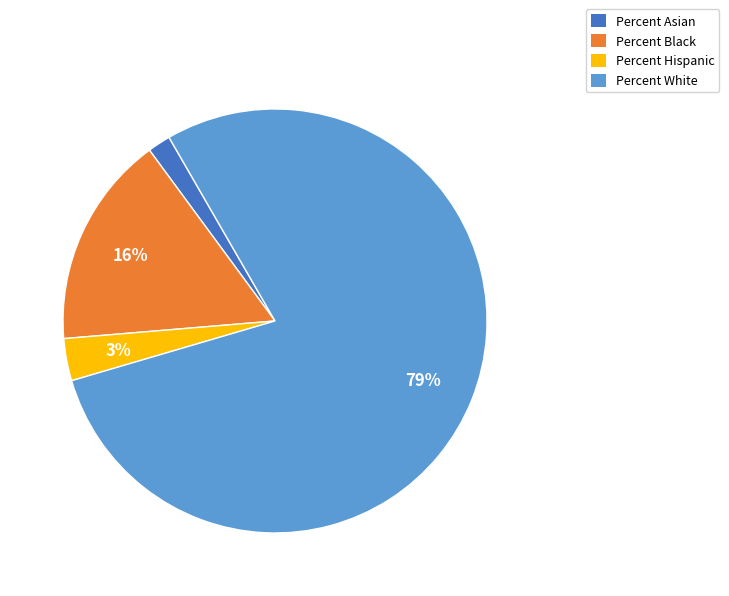

Is it true that Percent Hispanic is 10% of the pie?

False